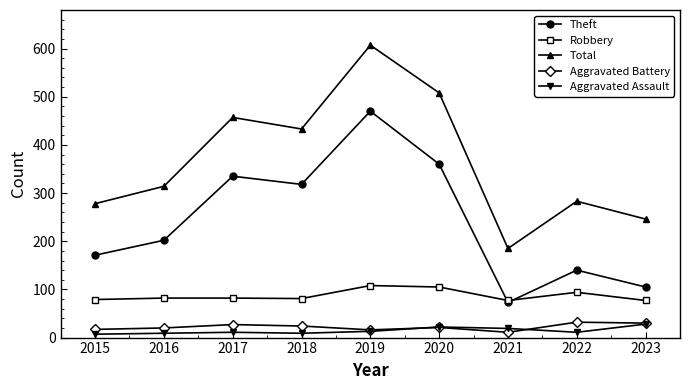

True or false: Robbery and Aggravated Battery intersect in this chart.

False